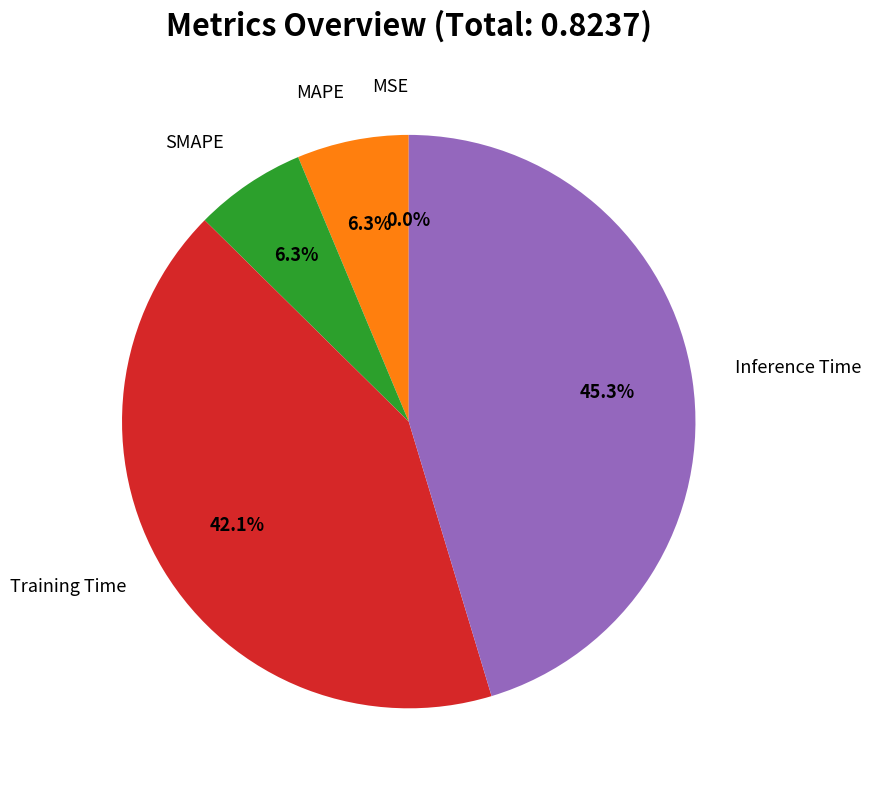

Is there any slice that represents more than half of the pie?

No